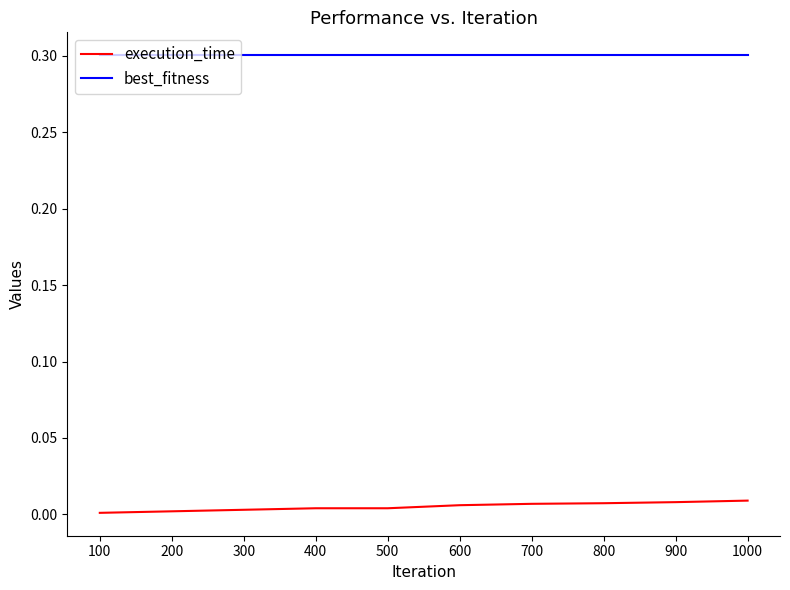

True or false: best_fitness and execution_time cross at least once.

False